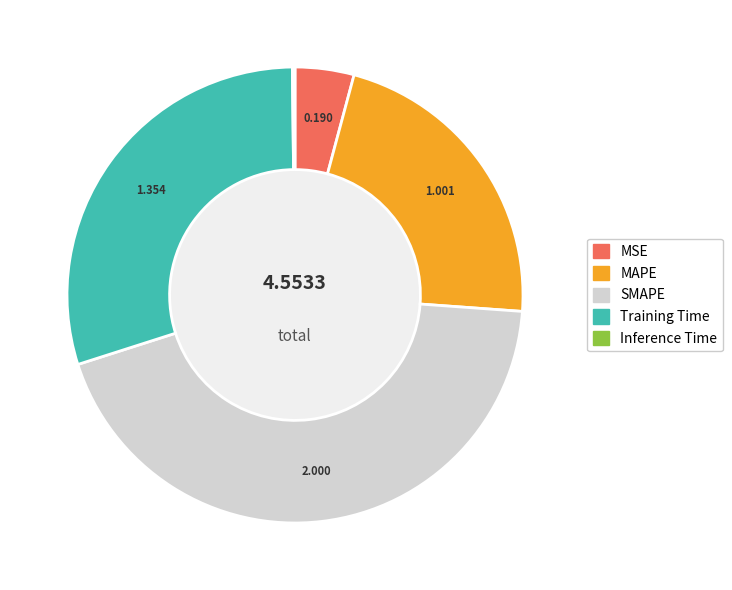

Combined, do SMAPE and MAPE account for over 50%?

Yes